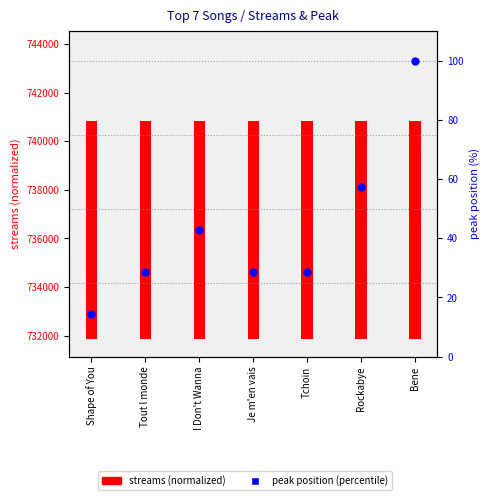

Which series has the largest total across all categories?

streams (normalized)